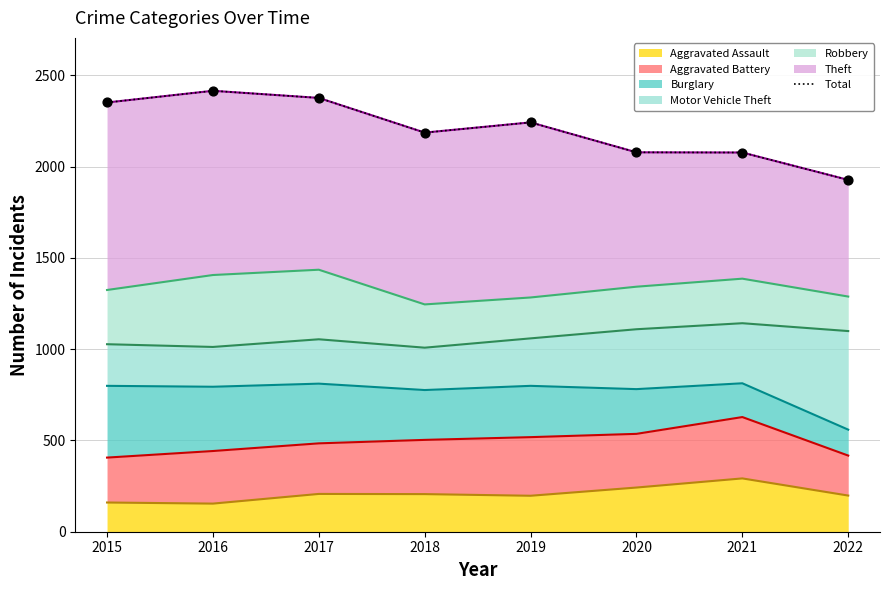

What is the ratio of the value at 2018 to the value at 2019?

1.0